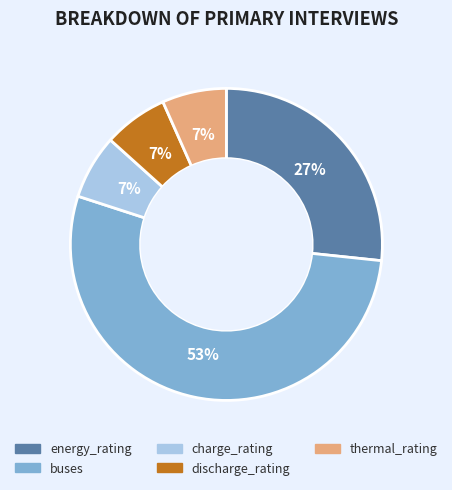

What percentage is the discharge_rating slice, to the nearest percent?

7%